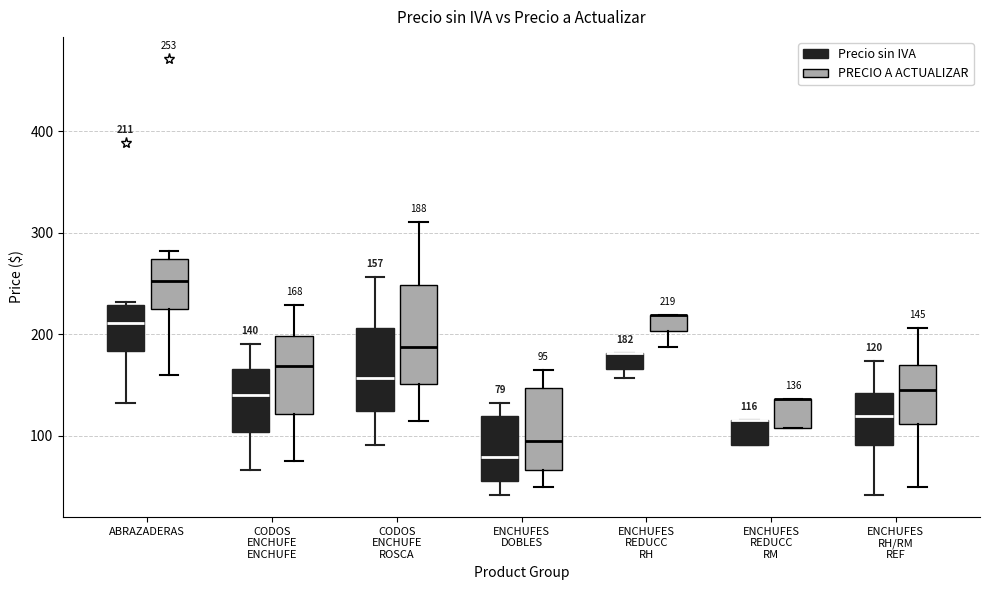

Which box is the tallest, from its lower edge to its upper edge?

CODOS ENCHUFE ROSCA (PRECIO A ACTUALIZAR)